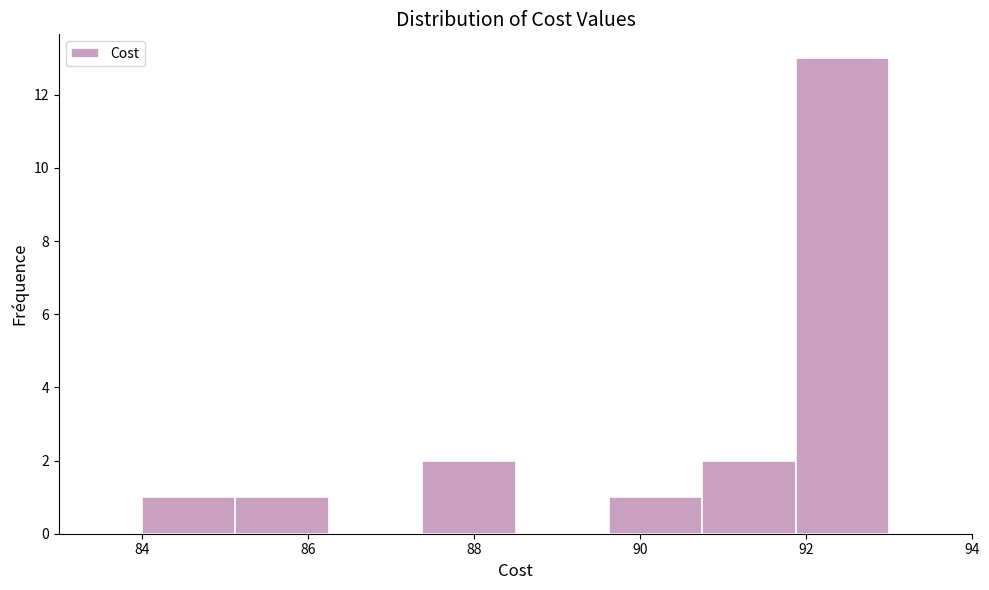

What is the height of the bar covering 91.8 to 93.0 on the x-axis? Neither the bar edges nor the heights are printed on the chart, so give them approximately, as read against the axes.

13